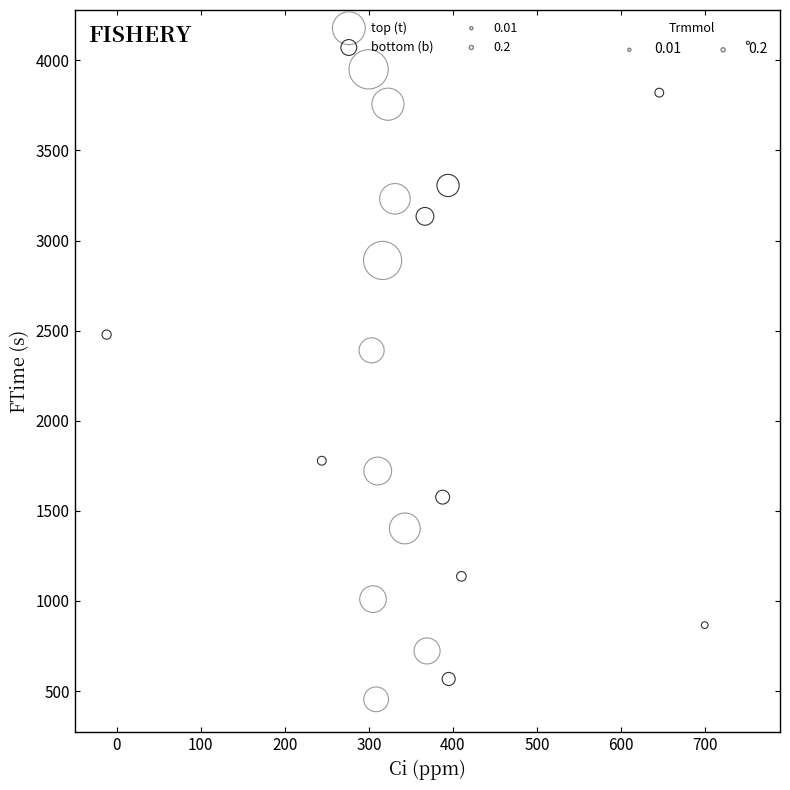

Which series has the largest Y range (max minus min)?

bottom (b)